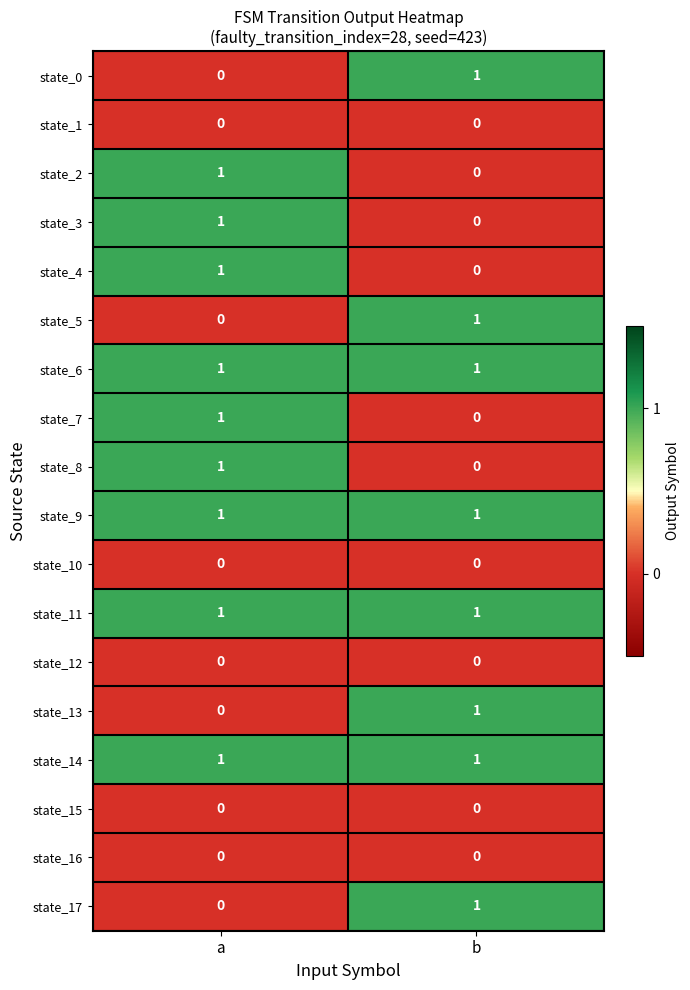

Is the value of state_8 at b greater than the value of state_0 at b?

No